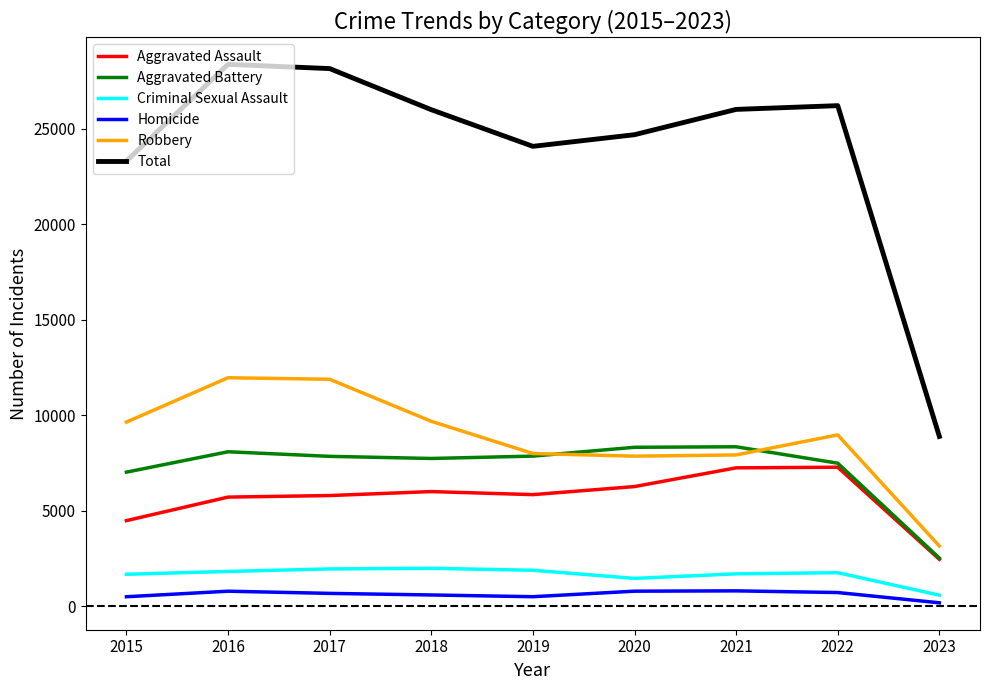

What is the difference between the highest and lowest values at 2016?

27578